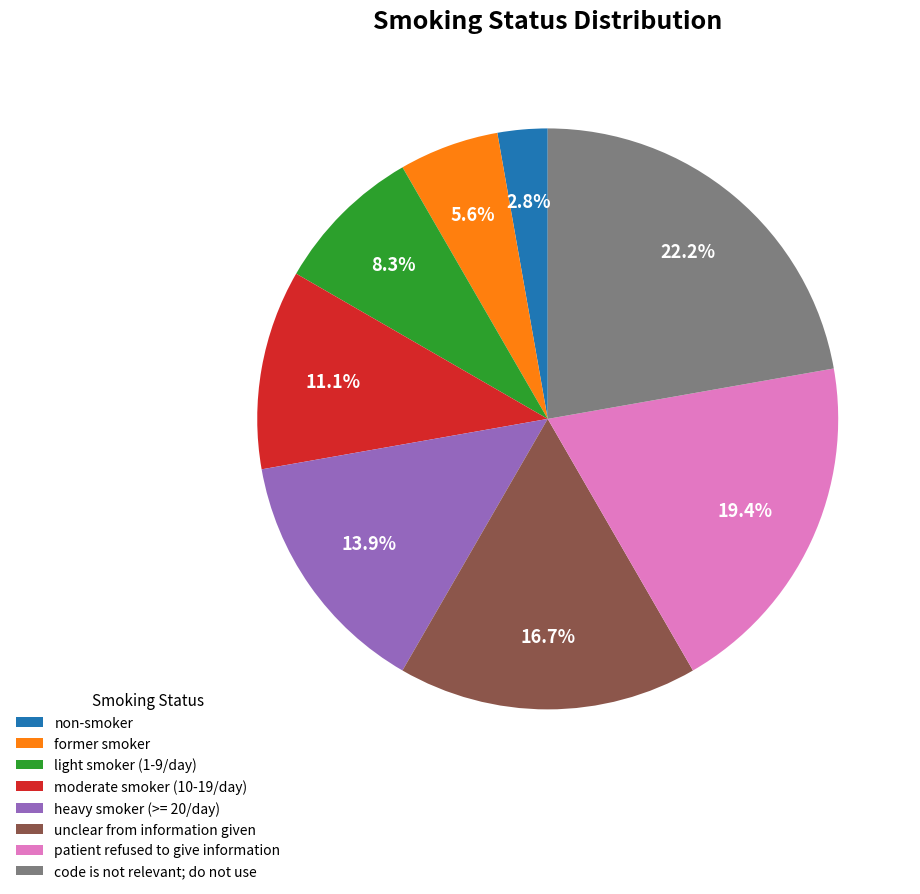

Is there any slice that represents more than half of the pie?

No